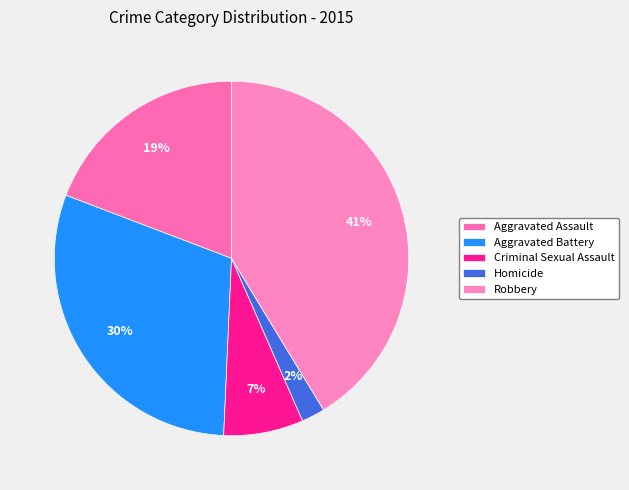

Is Aggravated Assault the majority of the pie?

No